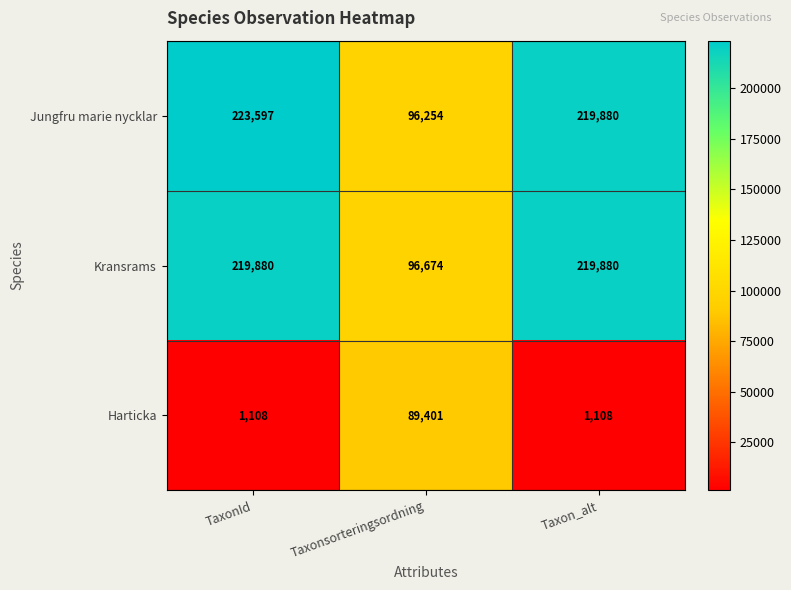

List the labels in order of Jungfru marie nycklar value, smallest first.

Taxonsorteringsordning, Taxon_alt, TaxonId